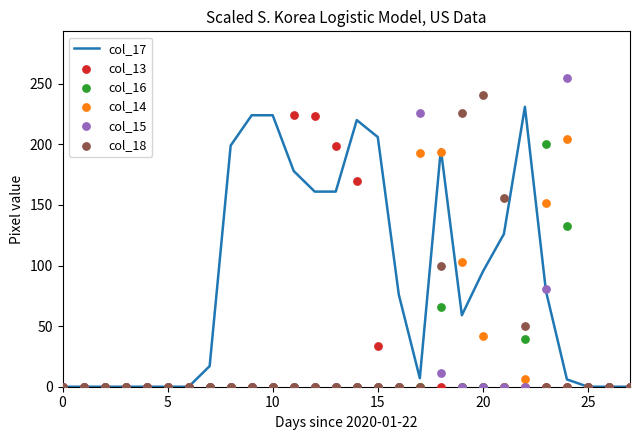

Which series has the largest total across all categories?

col_17